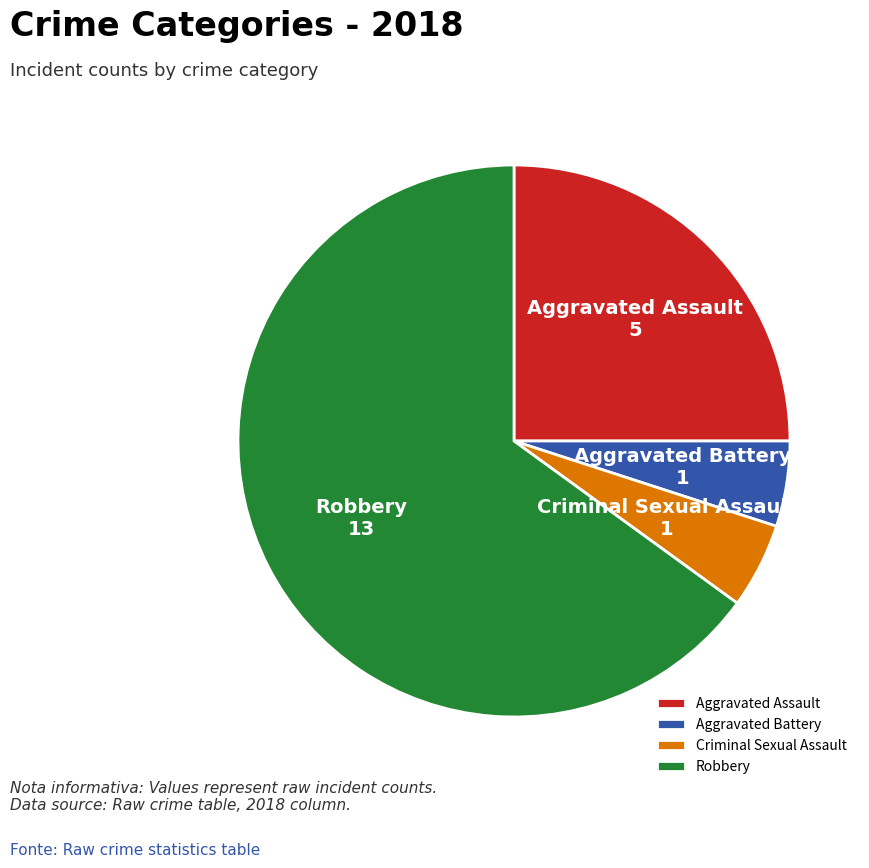

Is there any slice that represents more than half of the pie?

Yes